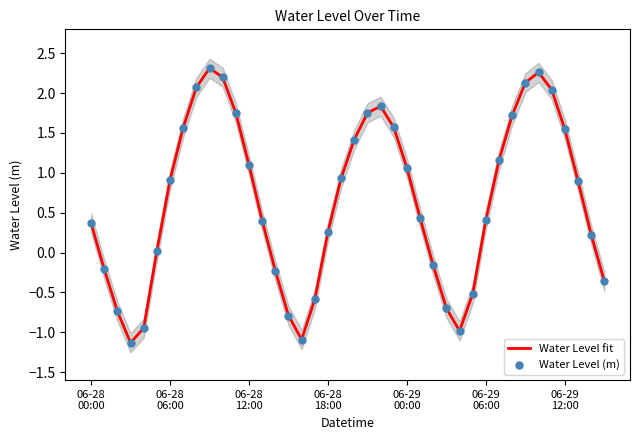

What are all the series names shown in the legend?

Water Level fit, Water Level (m)